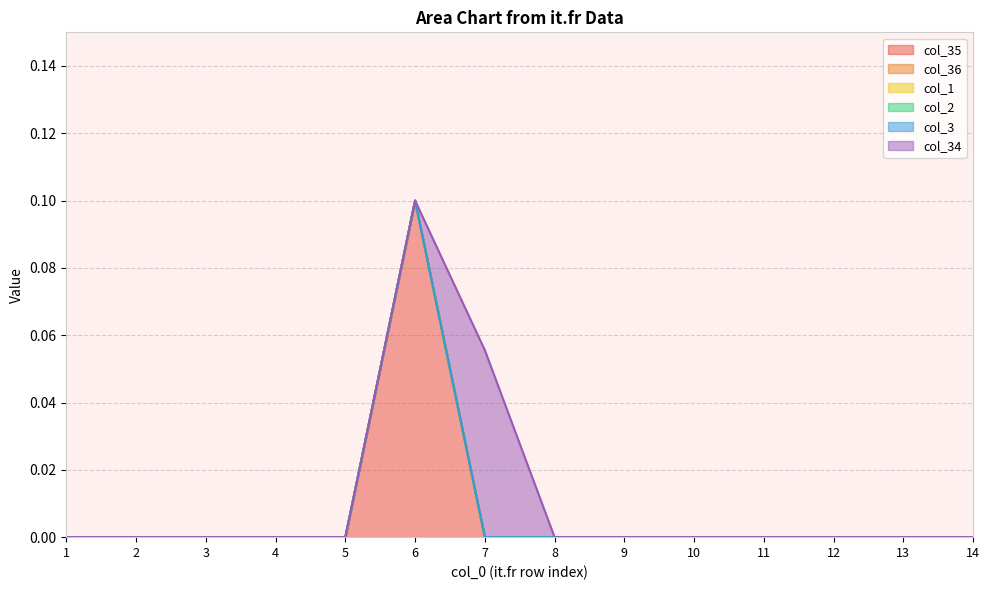

True or false: col_1 and col_34 intersect in this chart.

False